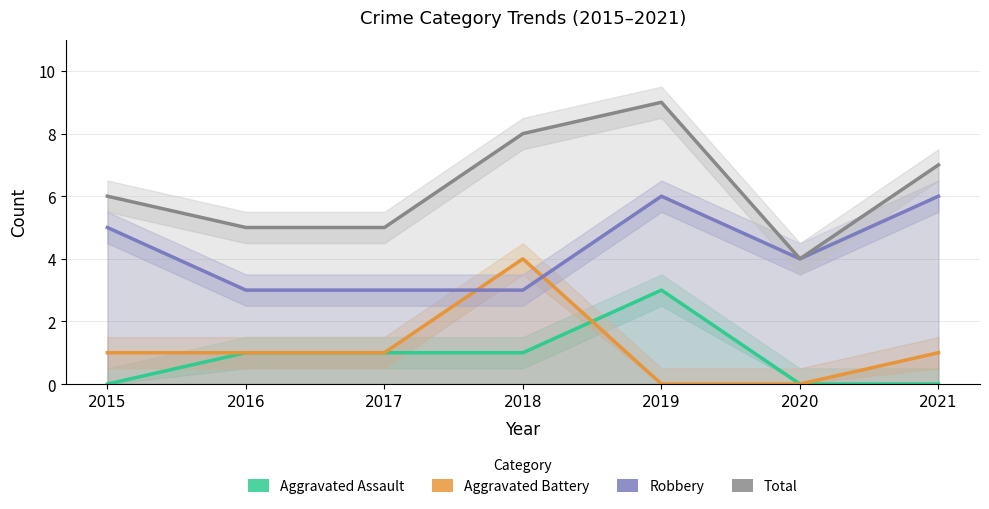

What is the value of the Aggravated Battery point at the 4th from the left?

4